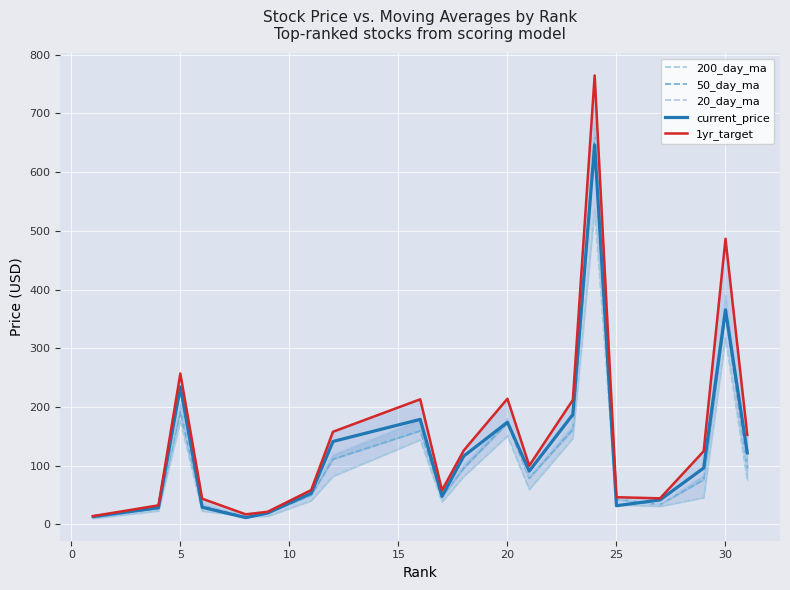

The value of current_price at 5 is 234.2. True or false?

True